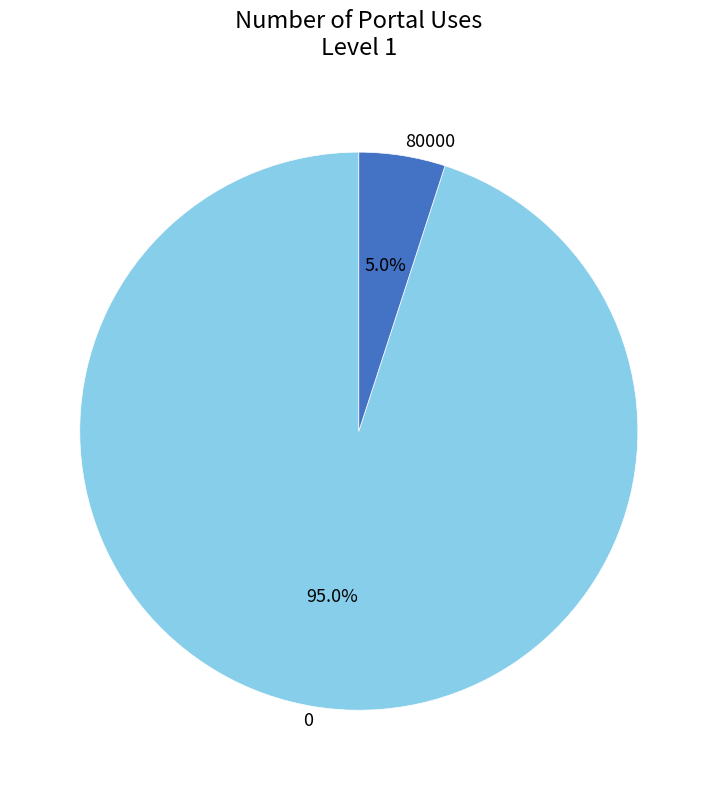

Which category has the smallest portion of the pie?

80000